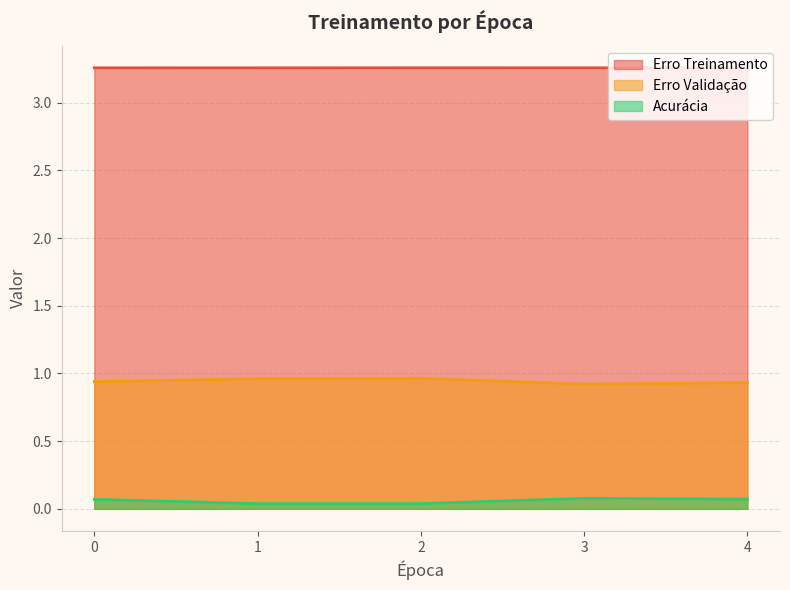

Read the Erro Validação value at 3.

0.9